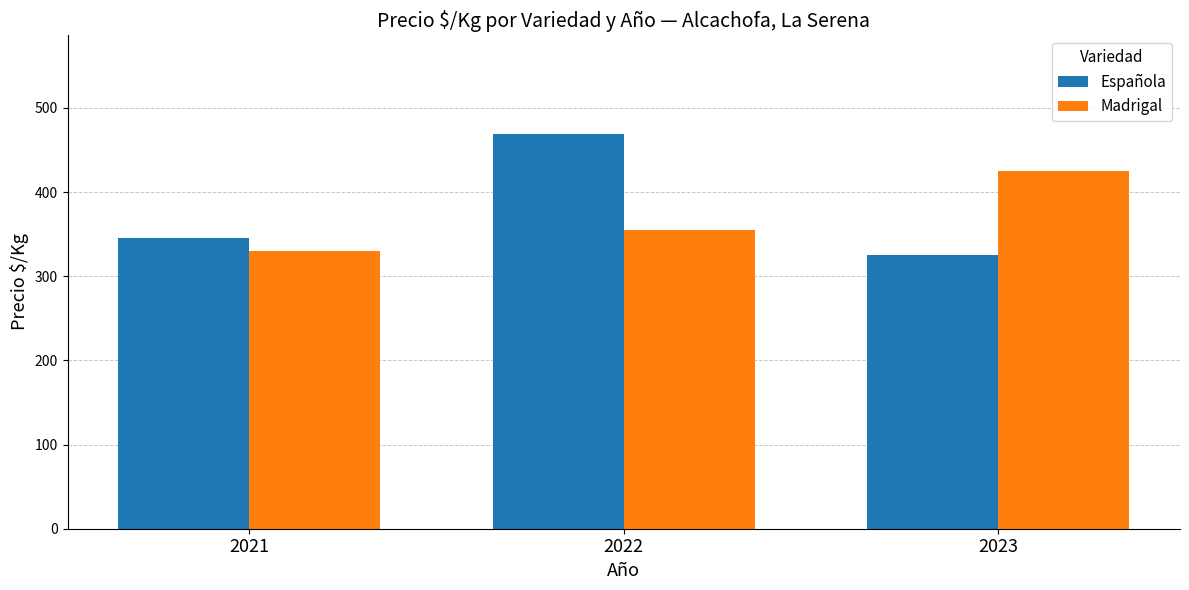

What is the minimum value for Madrigal?

330